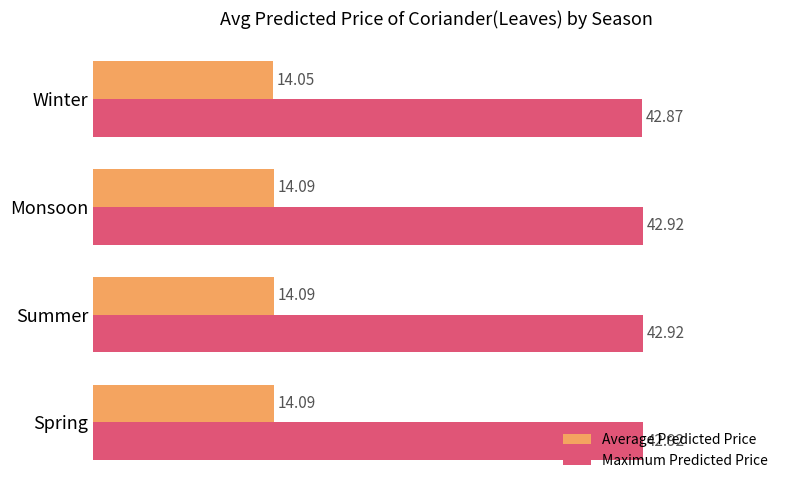

At which label is Maximum Predicted Price closest to 42?

Winter